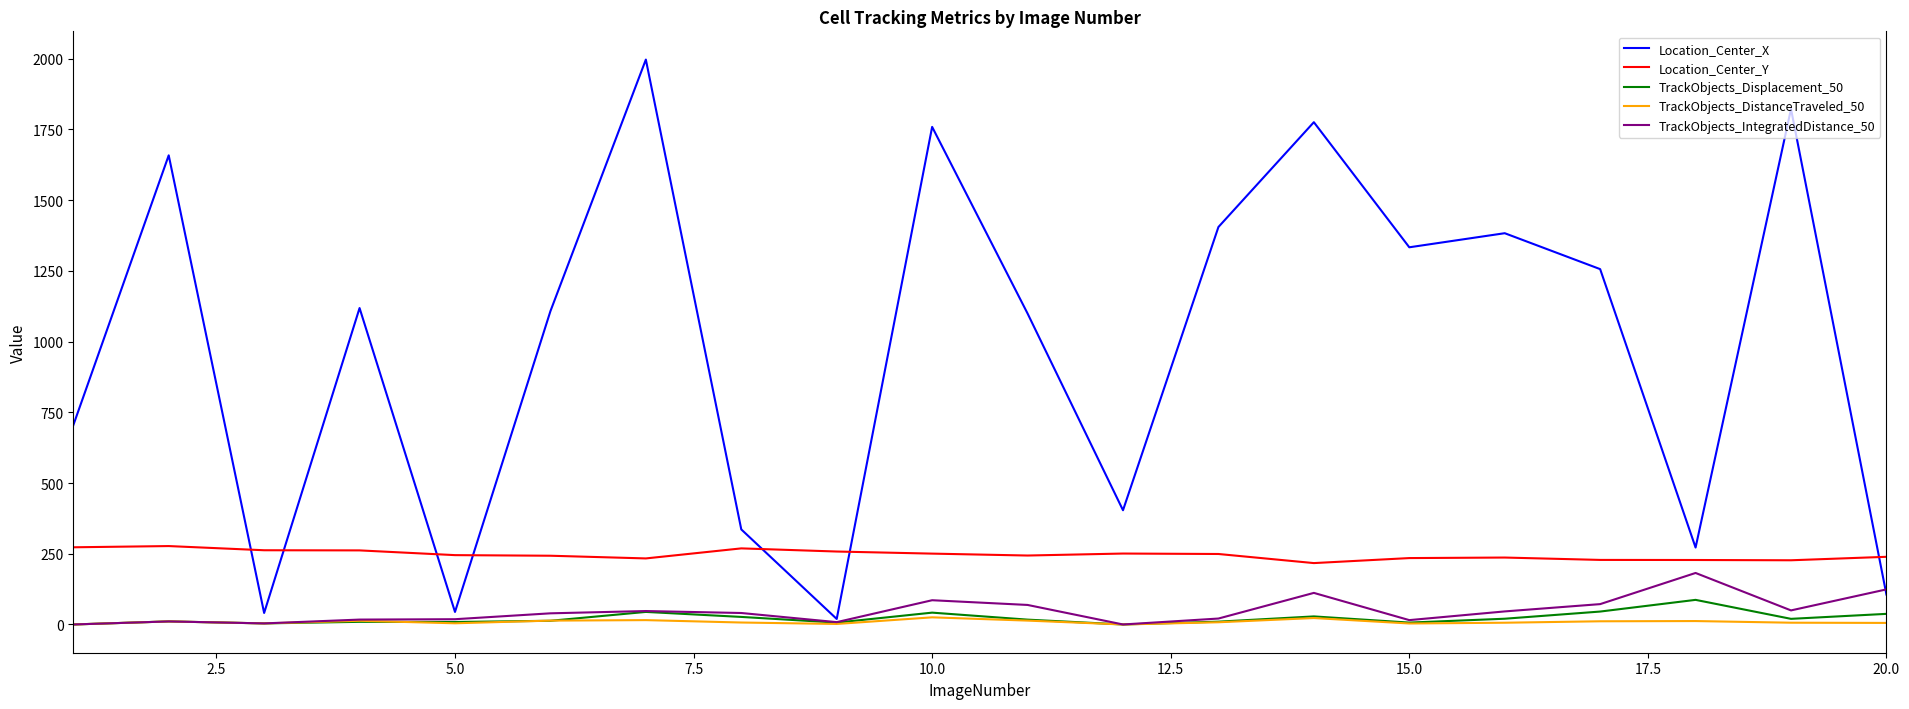

What is the sum of all TrackObjects_IntegratedDistance_50 values?

962.9